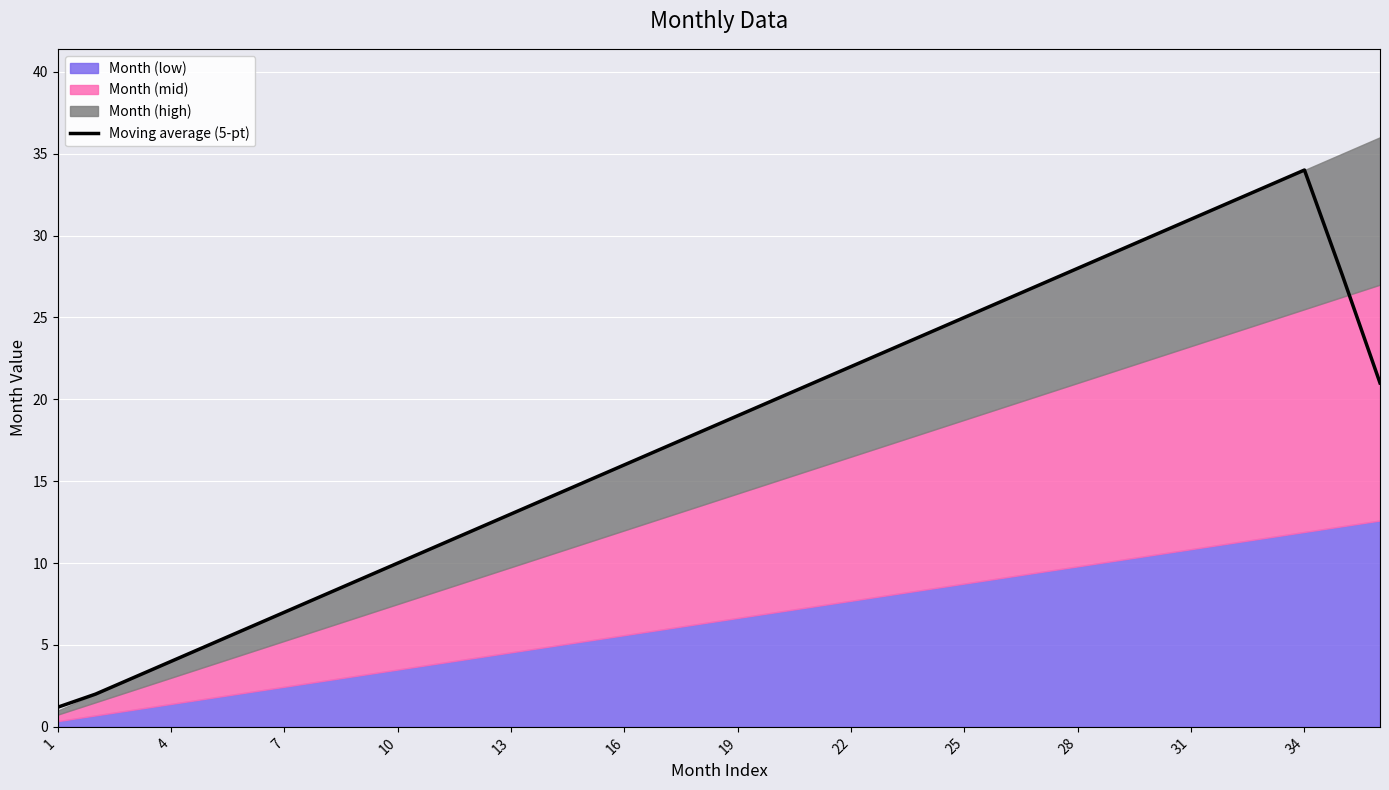

What is the minimum value for Moving average (5-pt)?

1.2